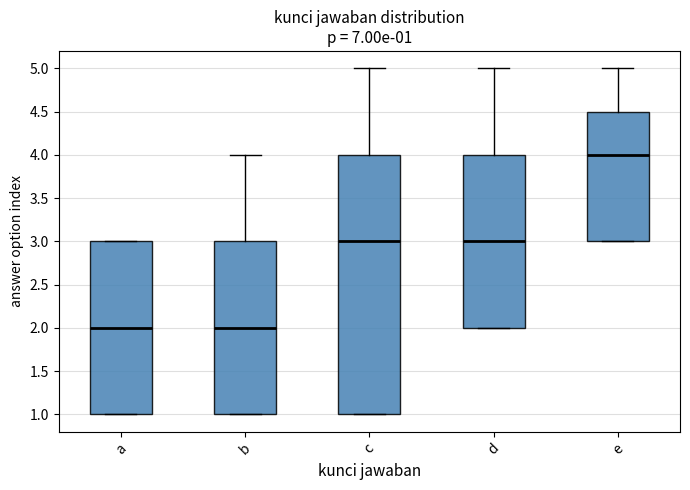

Comparing the boxes themselves (not the whiskers), which one is the tallest?

c